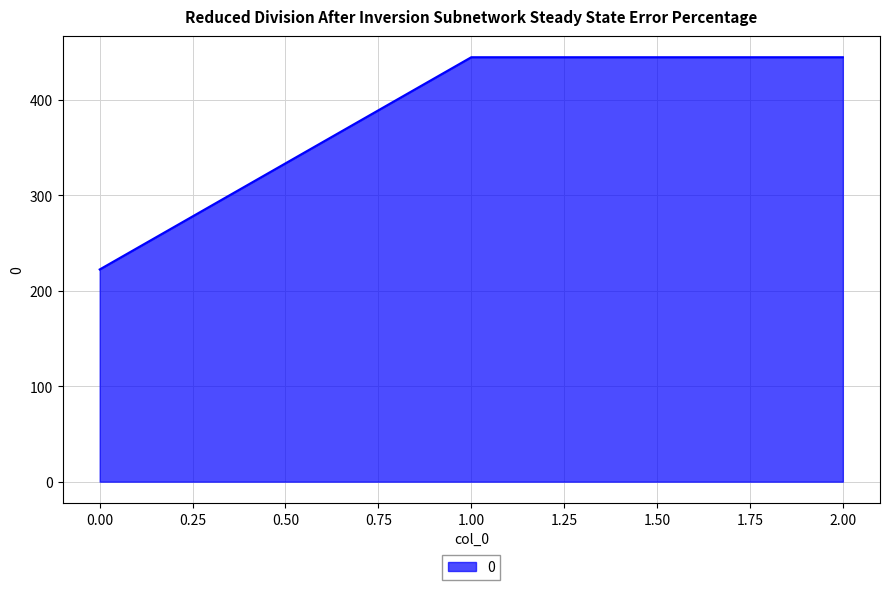

Count the number of categories in the chart.

3